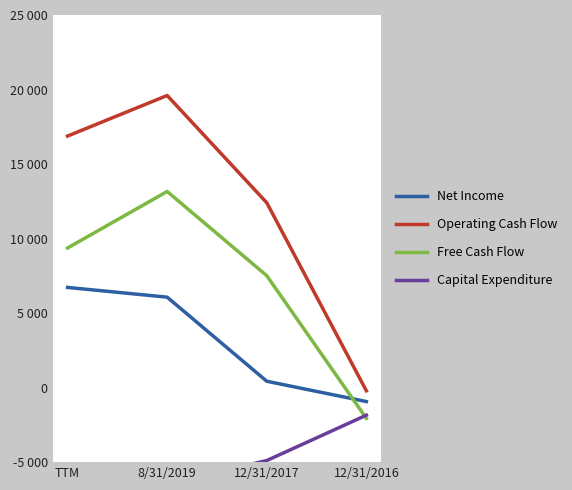

How many data points in Free Cash Flow are less than 9368?

2